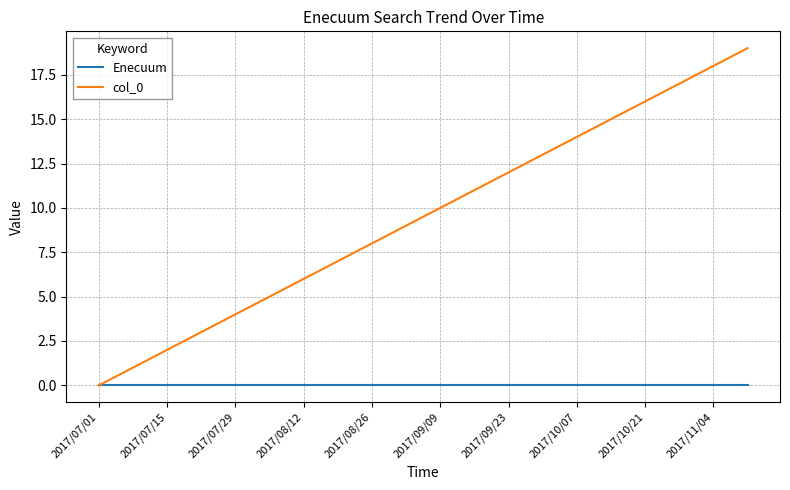

Rank the series by their maximum value, from lowest to highest.

Enecuum, col_0